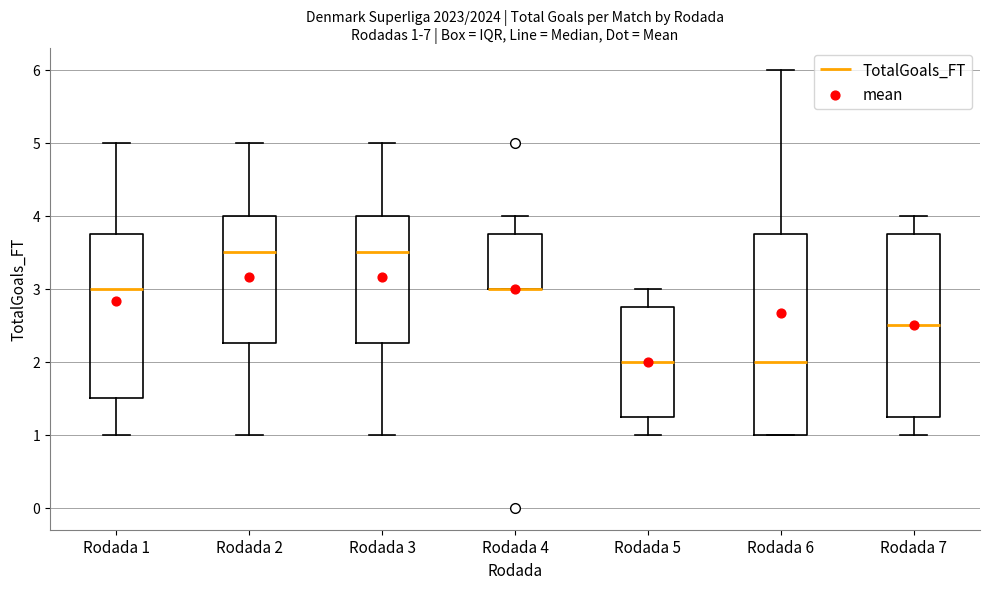

Comparing the boxes themselves (not the whiskers), which one is the tallest?

Rodada 6